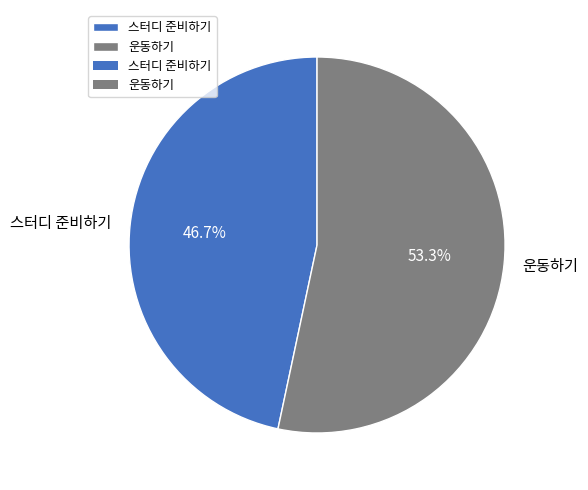

What is the majority slice?

운동하기